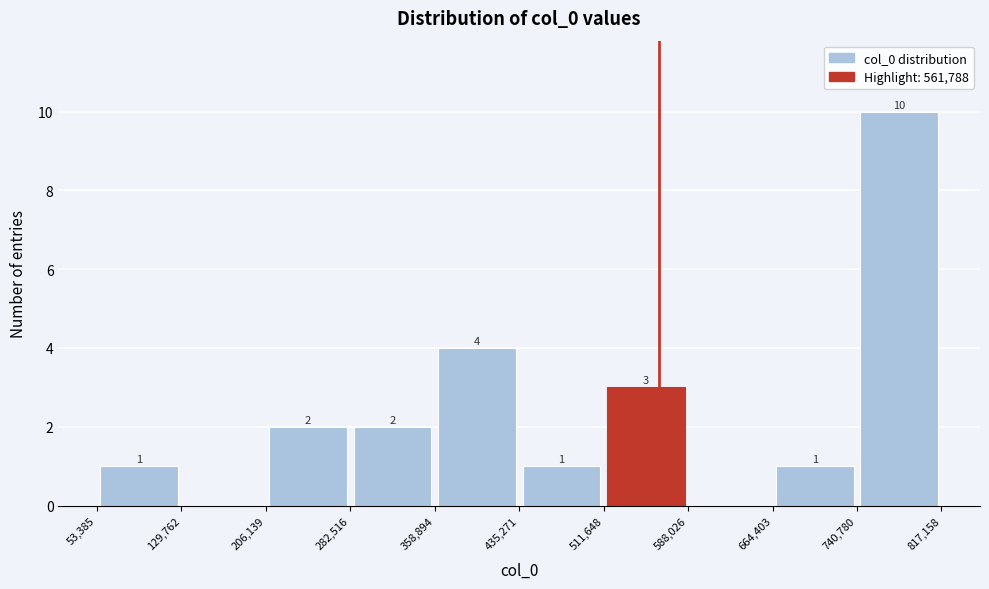

Over which range of the x-axis is the bar tallest?

740,780 to 817,158